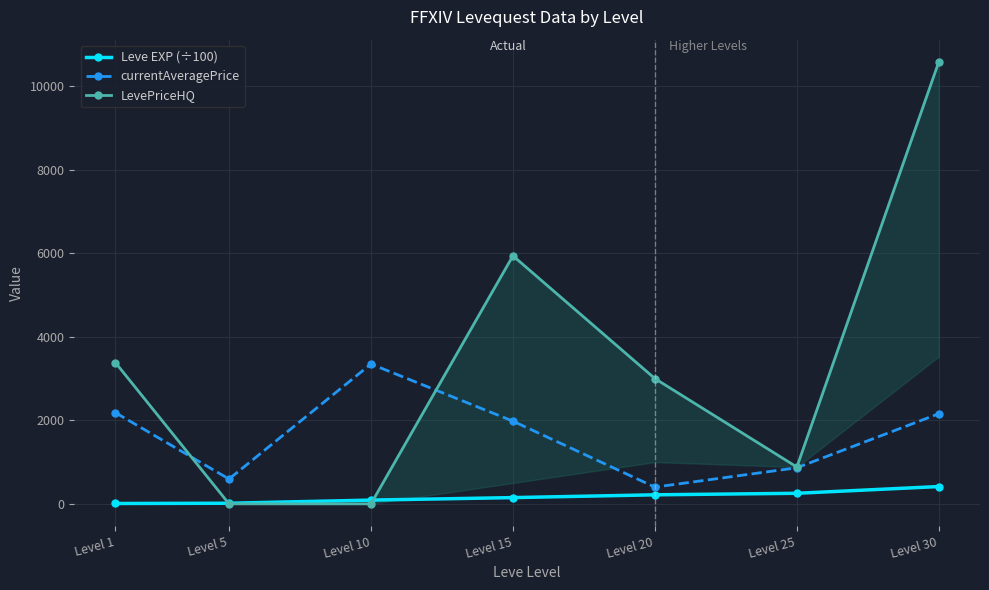

How many interior local valleys does the LevePriceHQ series have?

1